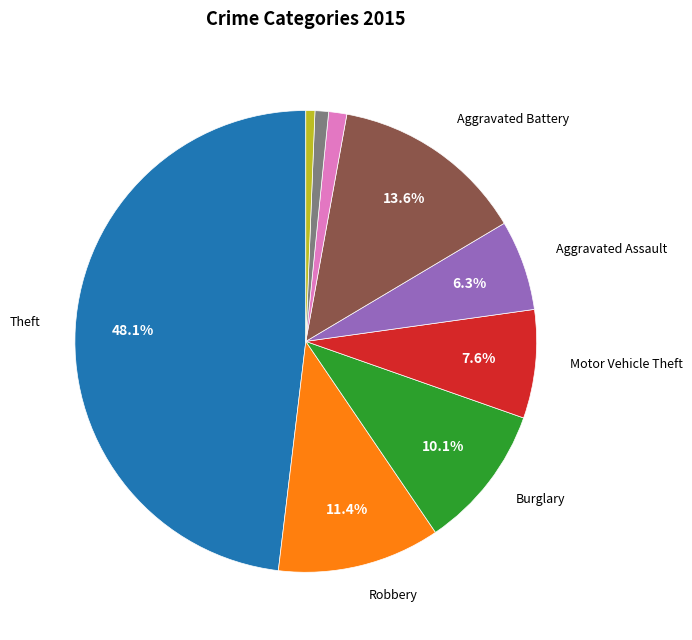

Is there a majority slice in this chart?

No